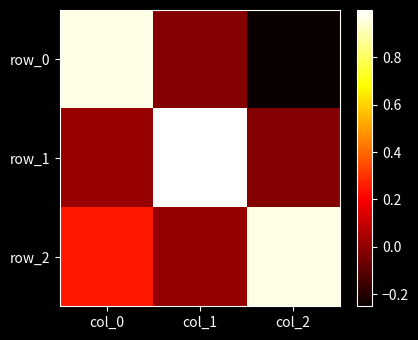

What is the difference between the row_1 values at col_0 and col_1?

1.0